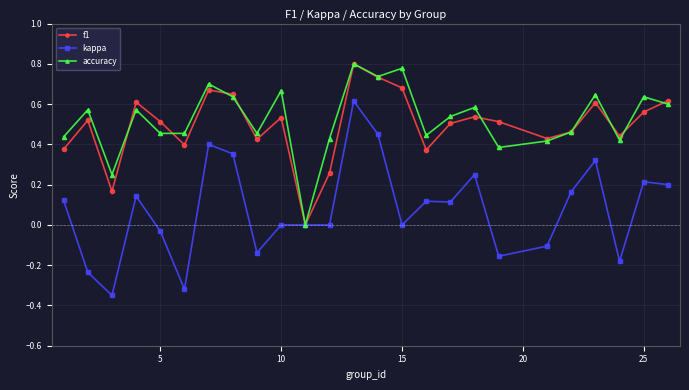

Which series has the widest spread of values?

kappa